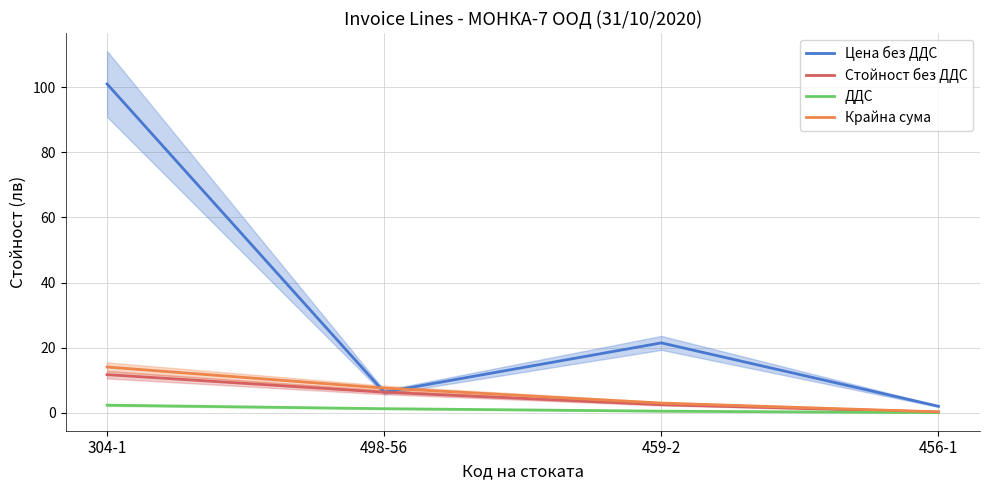

How many values in the Крайна сума series exceed 7?

2